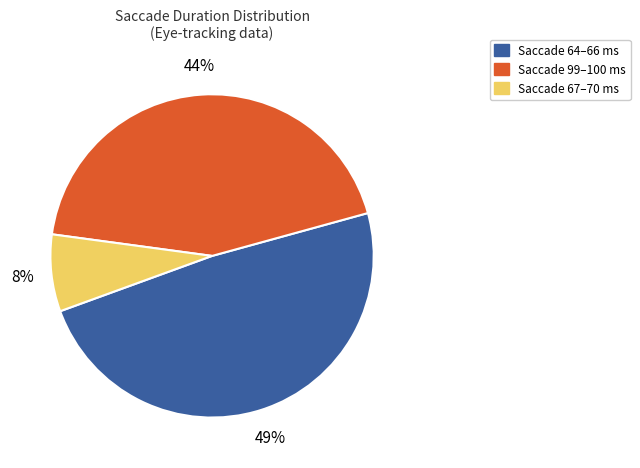

Combined, do Saccade 64–66 ms and Saccade 67–70 ms account for over 50%?

Yes